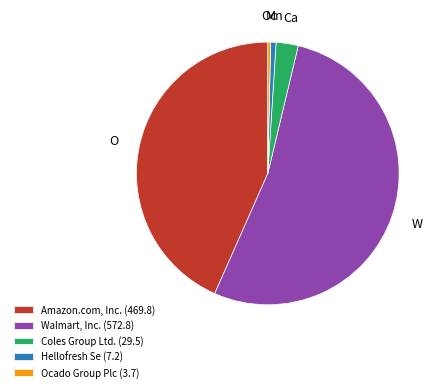

Do Ocado Group Plc and Walmart, Inc. together represent more than half of the pie?

Yes